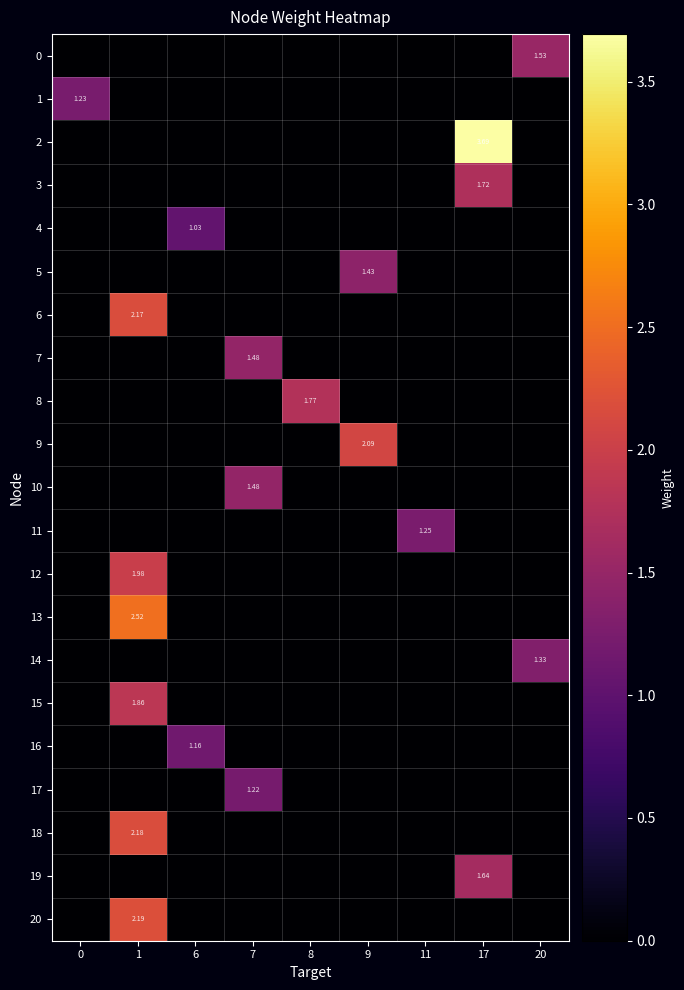

Rank the categories by 5 value from lowest to highest.

0, 1, 6, 7, 8, 11, 17, 20, 9